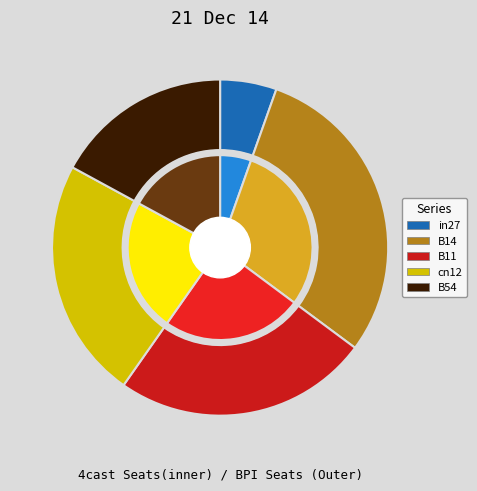

Combined, do B54 and B11 account for over 50%?

No